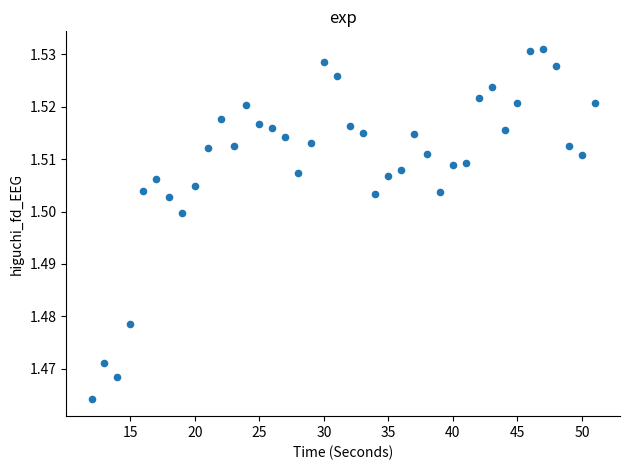

What is the range of X values (max minus min)?

39.0